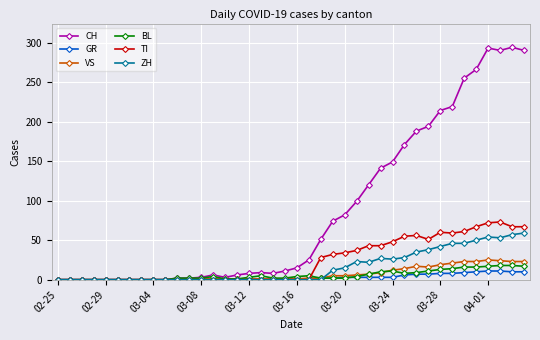

Which series has the largest total across all categories?

CH